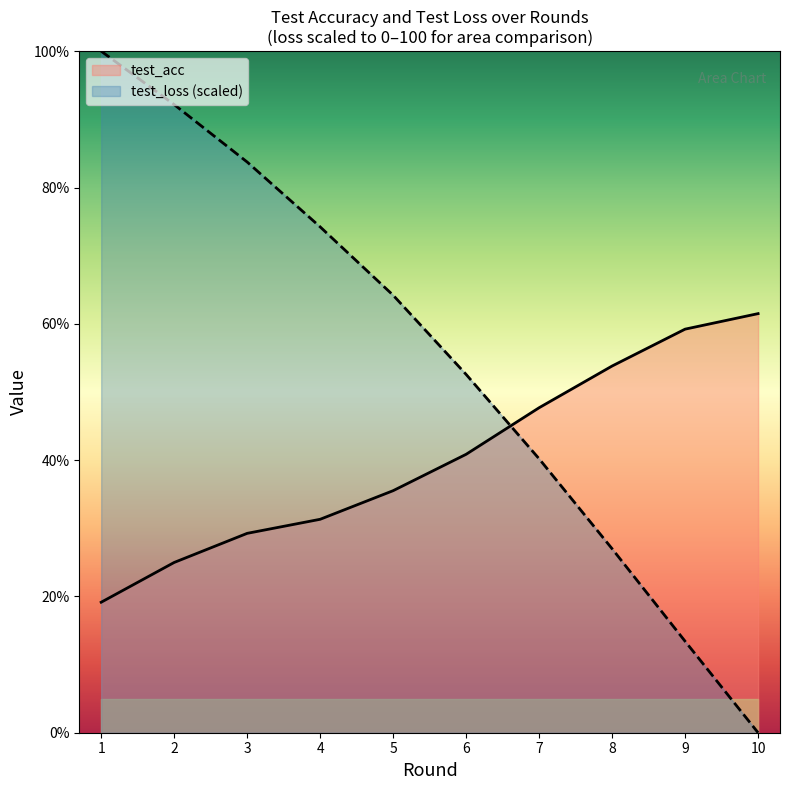

Which category has the highest value across all series?

1